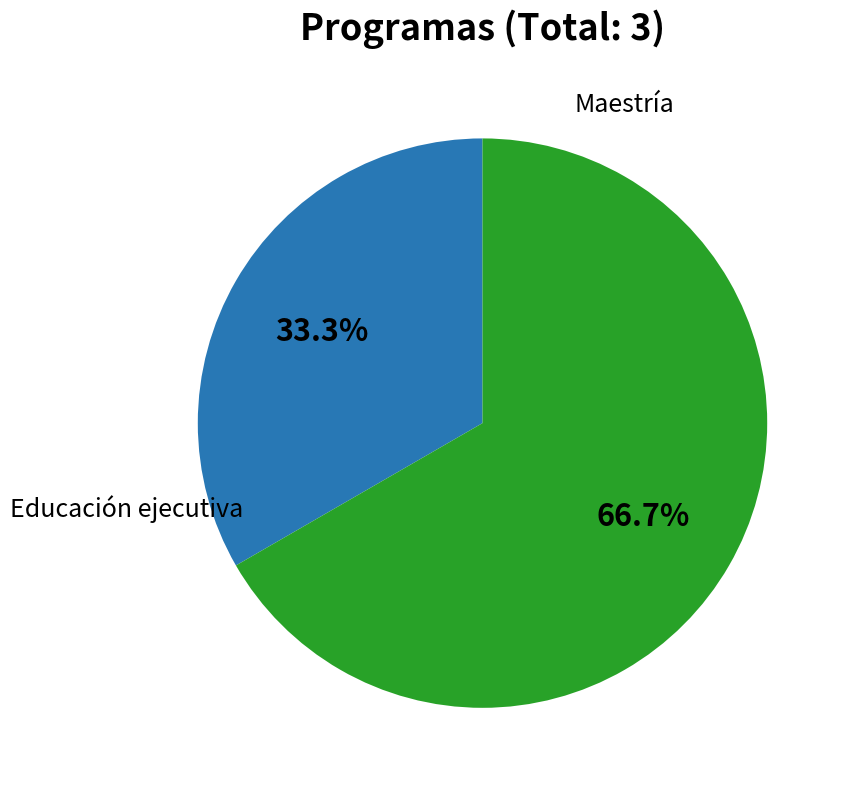

To the nearest percent, what is the difference between the largest and smallest slice percentages?

33%